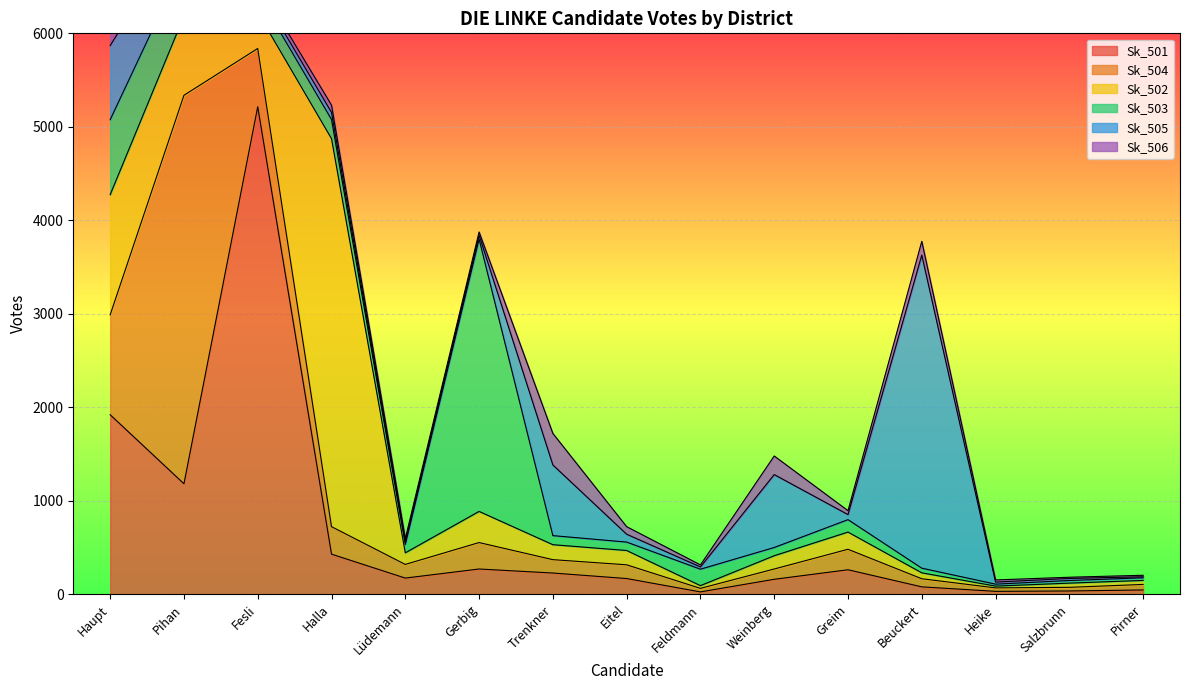

What is the highest value of the Sk_501 series?

5215